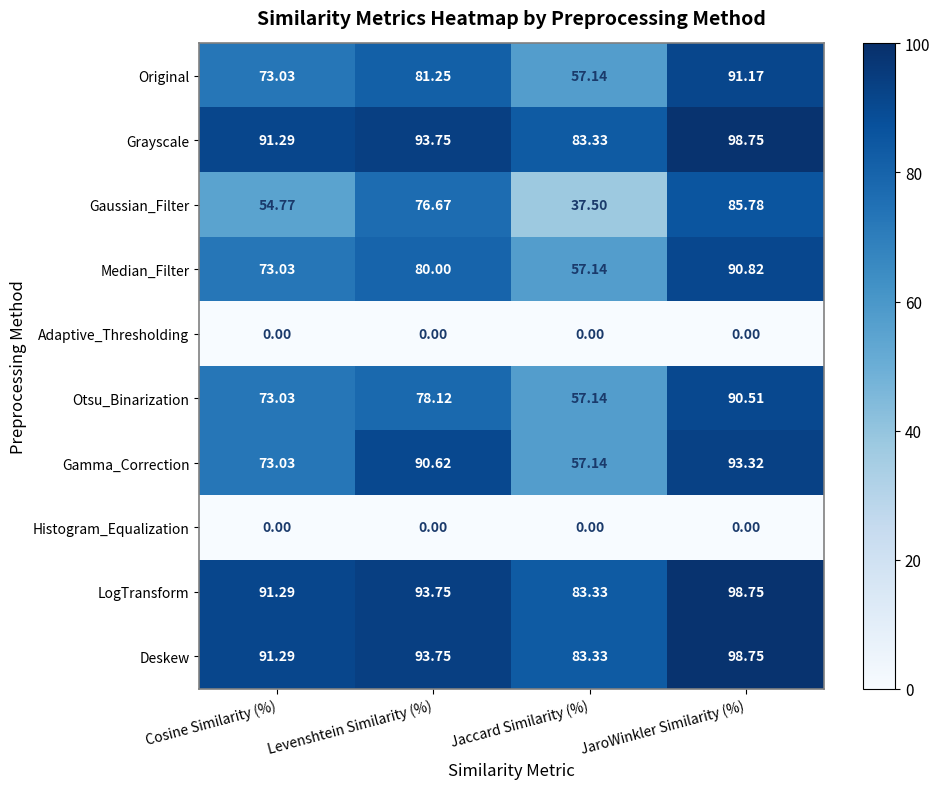

List the labels in order of Gaussian_Filter value, smallest first.

Jaccard Similarity (%), Cosine Similarity (%), Levenshtein Similarity (%), JaroWinkler Similarity (%)